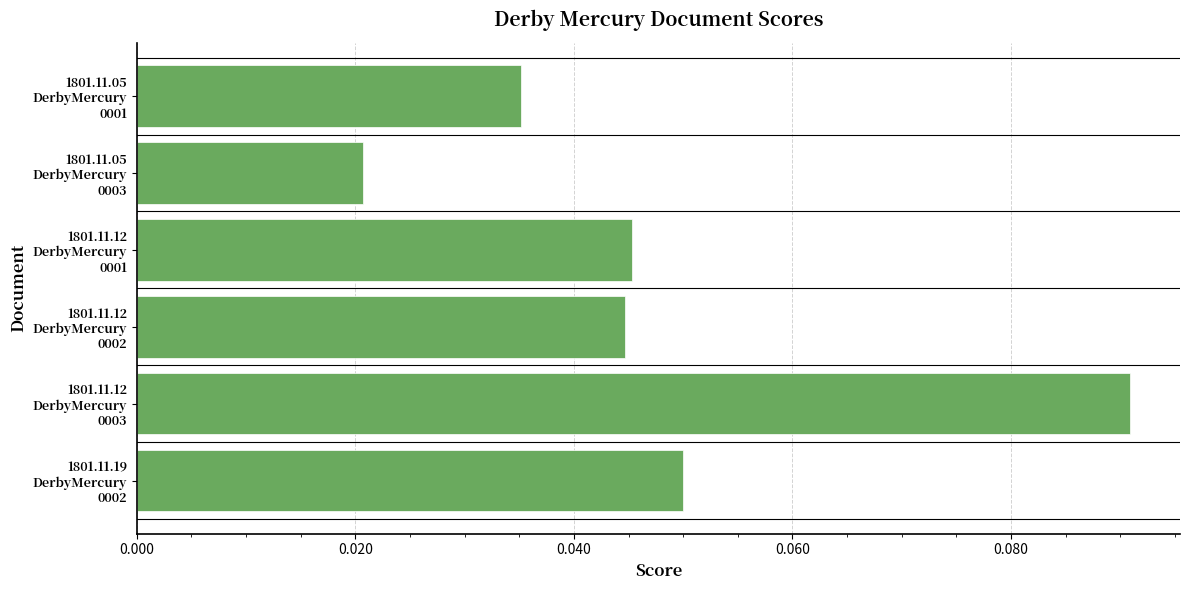

How many values are between 0 and 1?

6